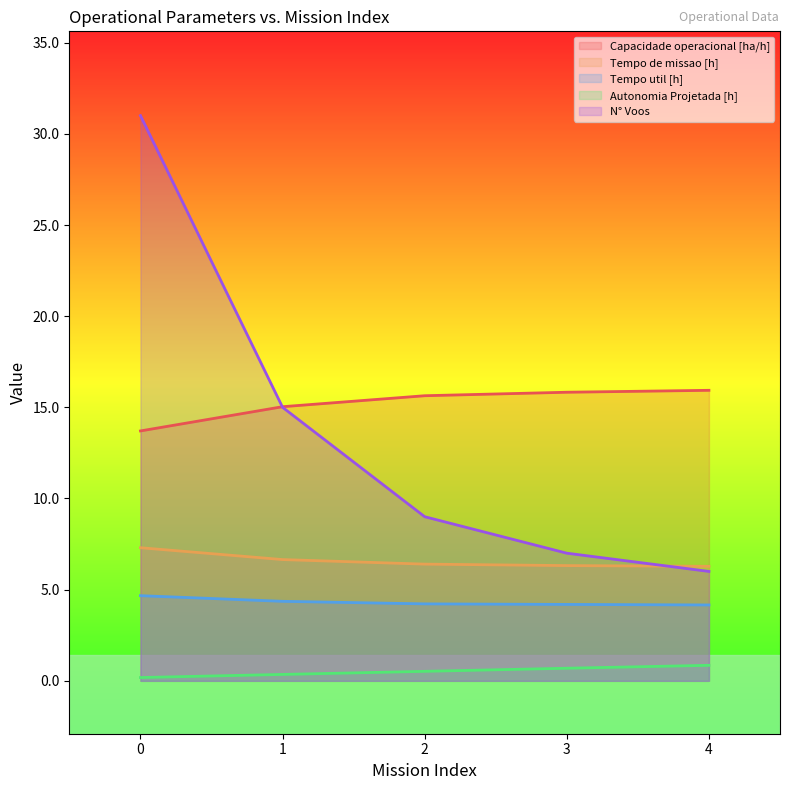

At which label does Tempo de missao [h] reach its minimum?

4